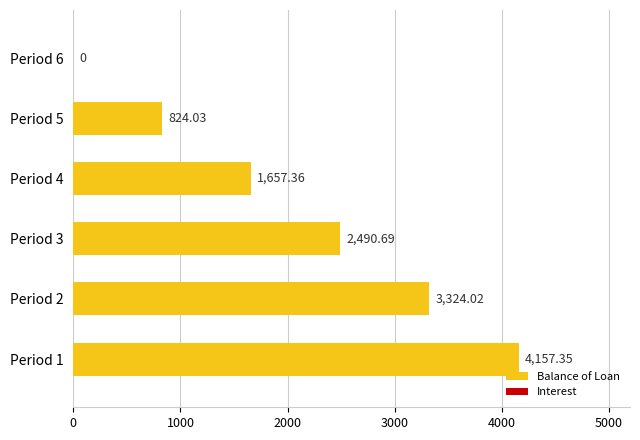

Approximately how many times larger is the value at Period 3 compared to Period 5?

3.0